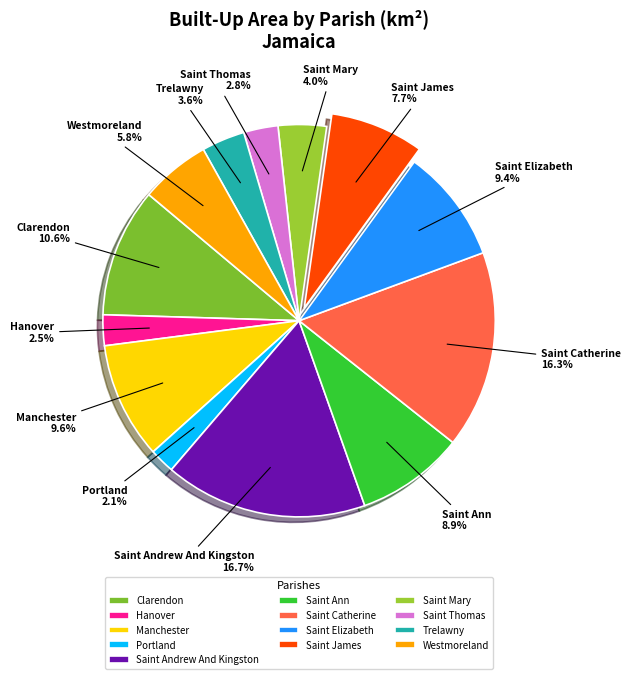

What is the total percentage of Westmoreland and Clarendon?

16.4%